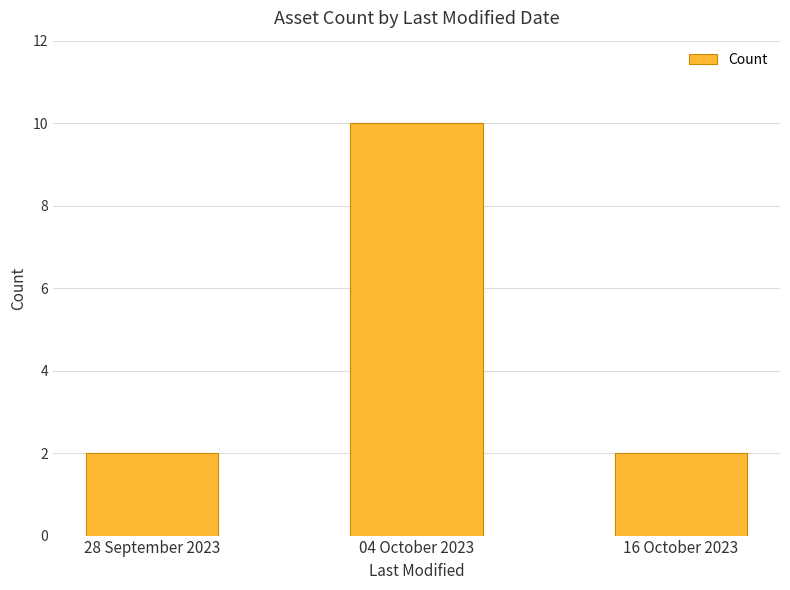

Which category has the highest value across all series?

04 October 2023